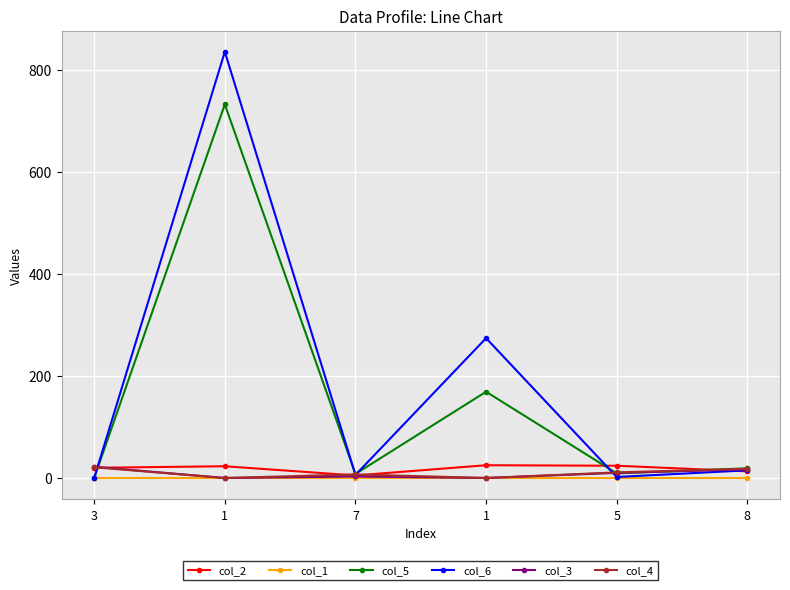

What is the label of the 1st point from the right?

8